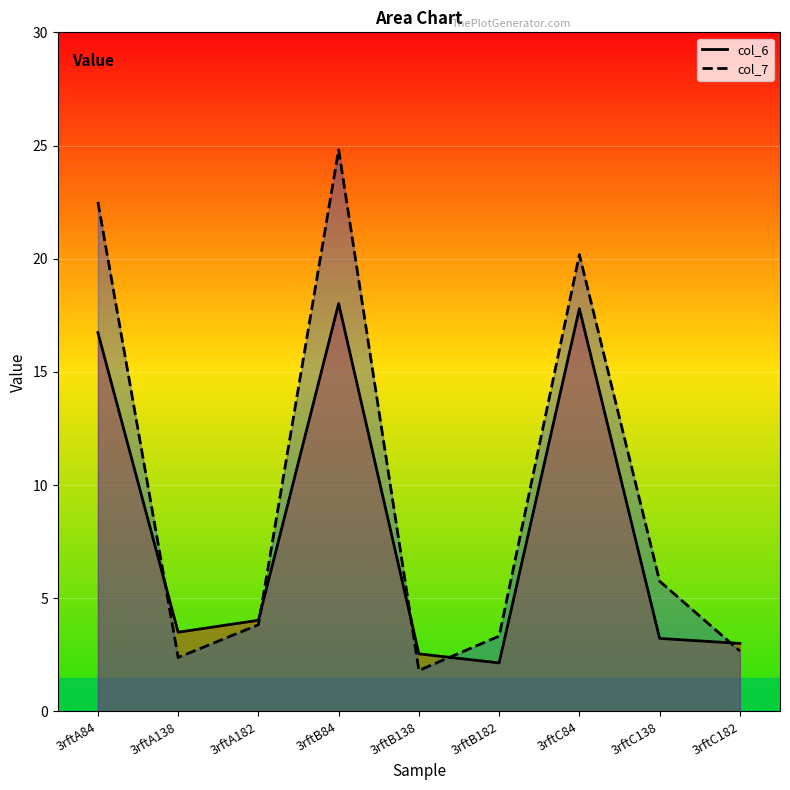

True or false: col_6 and col_7 cross at least once.

True